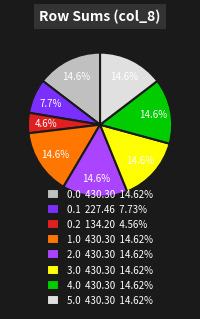

Combined, what portion of the pie is 1.0 430.30 14.62% and 4.0 430.30 14.62%?

29.2%